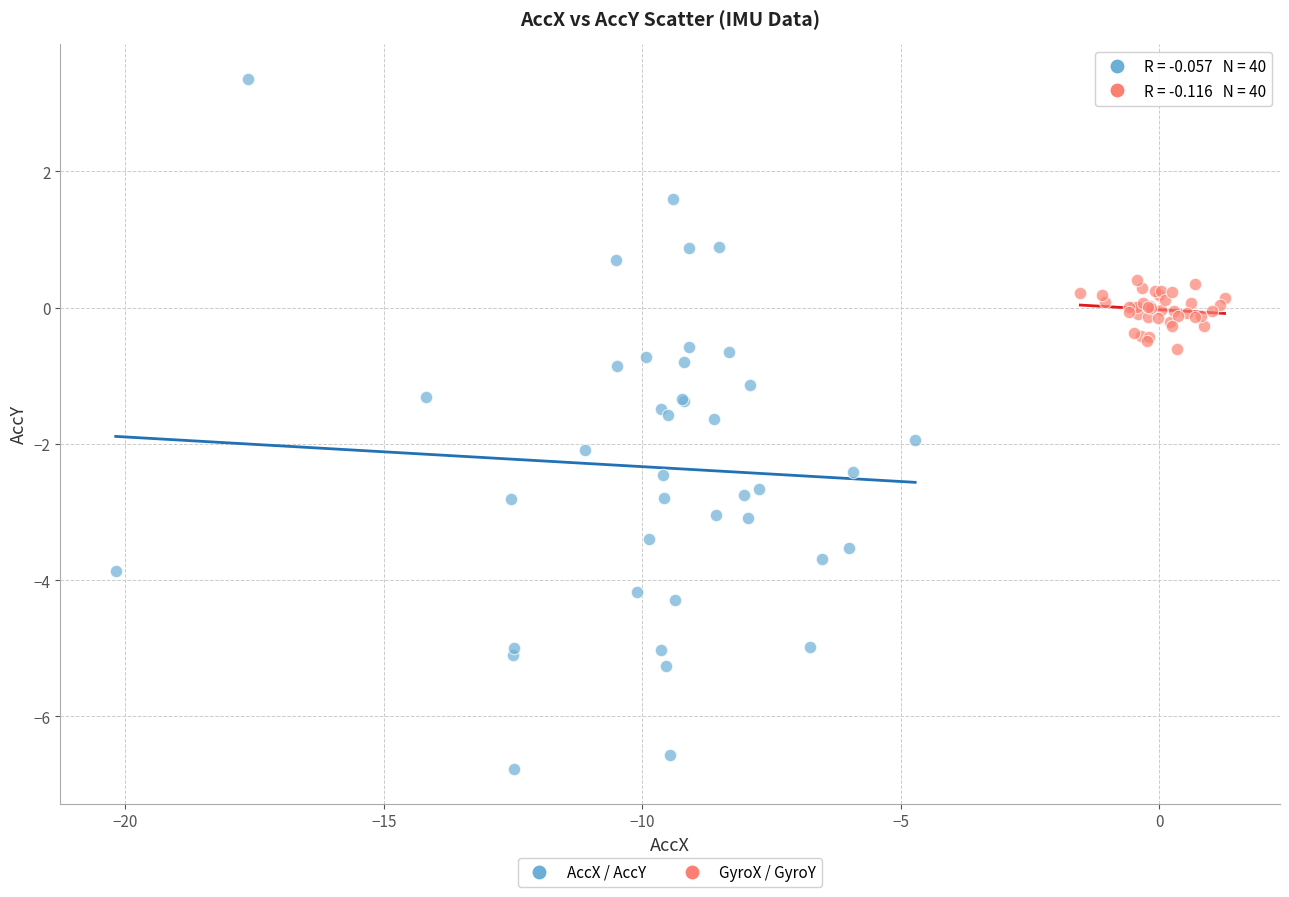

Which series has the largest Y range (max minus min)?

AccX / AccY